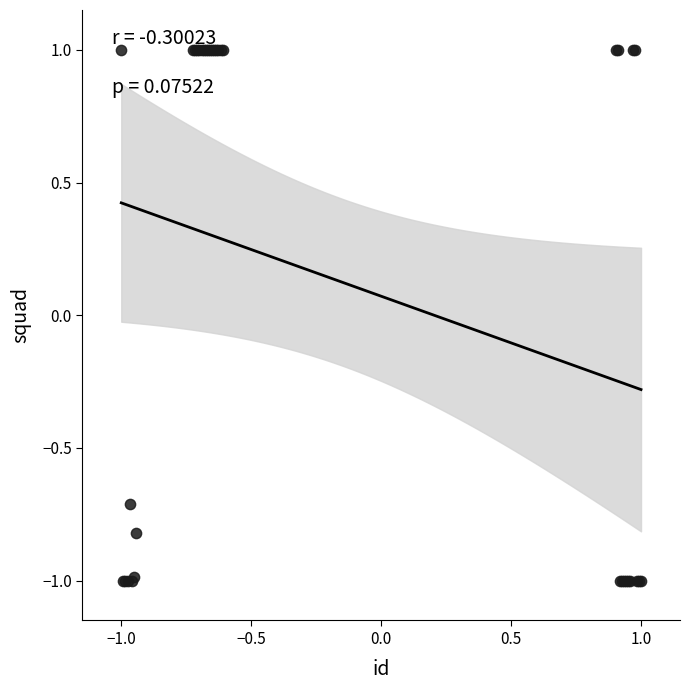

What Y value in the scatter plot is closest to 0?

-0.7